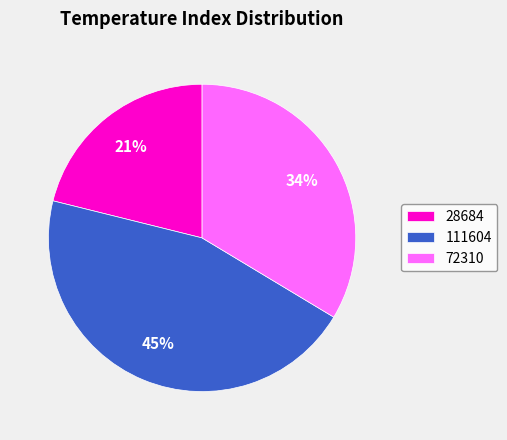

Combined, do 28684 and 111604 account for over 50%?

Yes